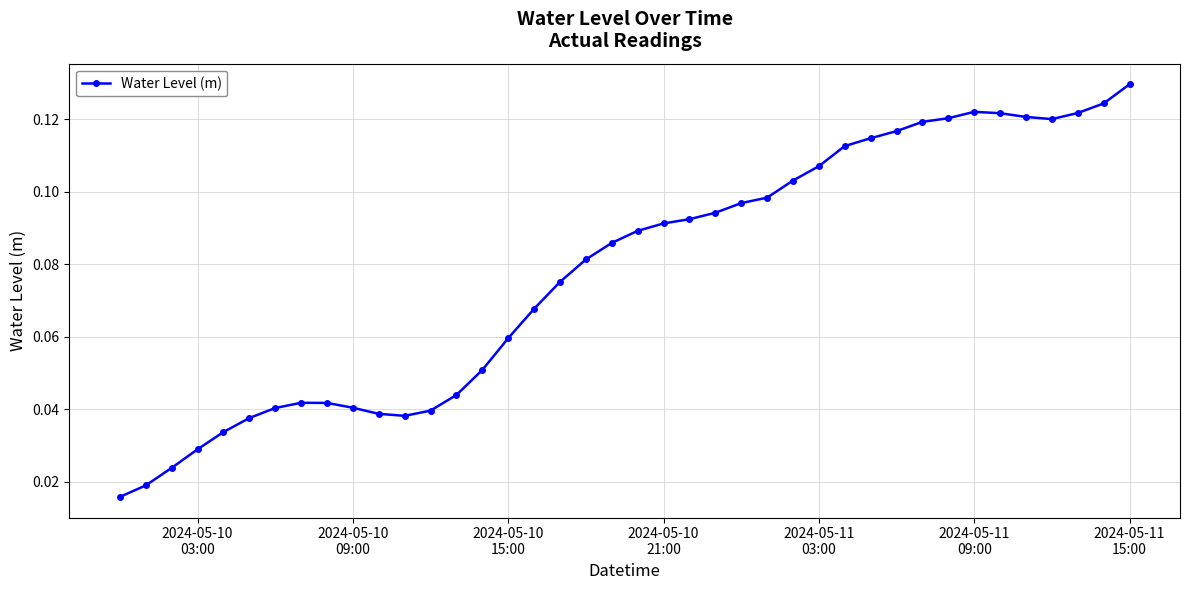

How many values are between 0 and 1?

40